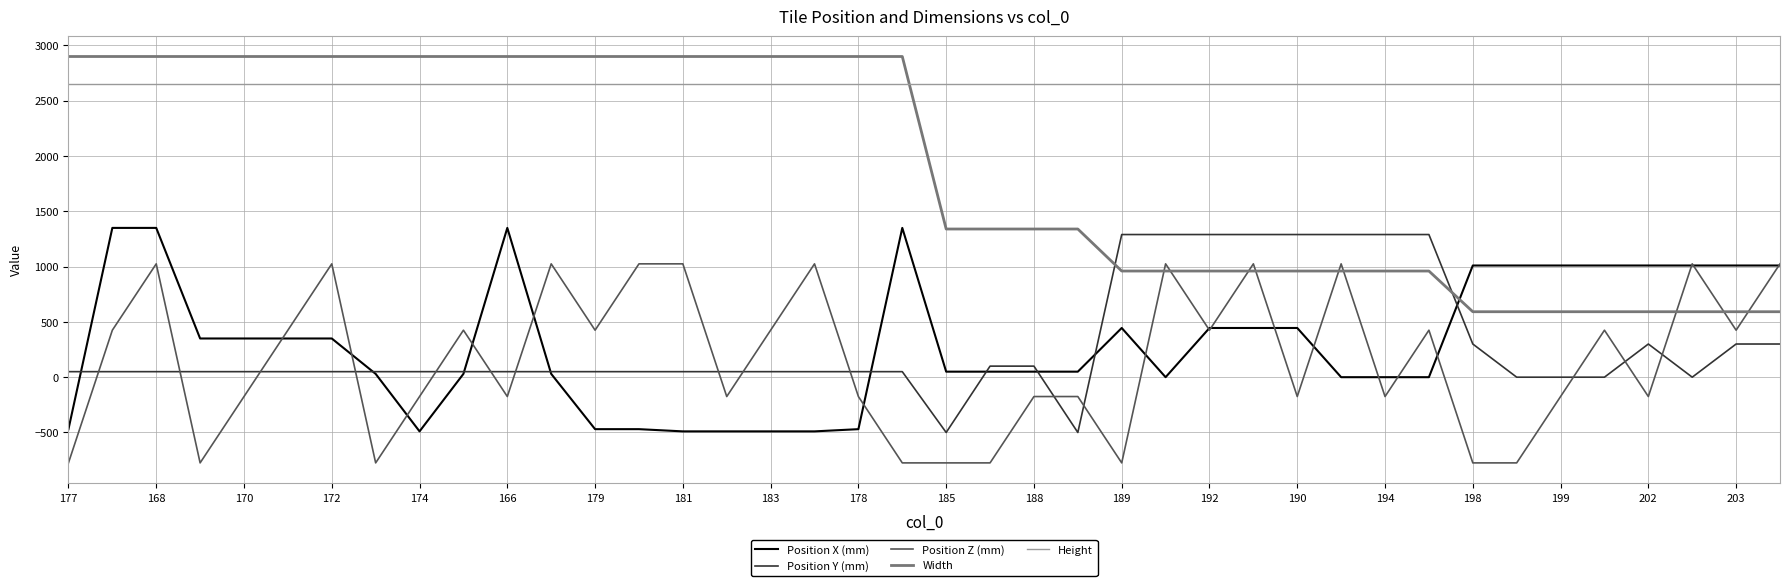

What is the greatest value displayed?

2900